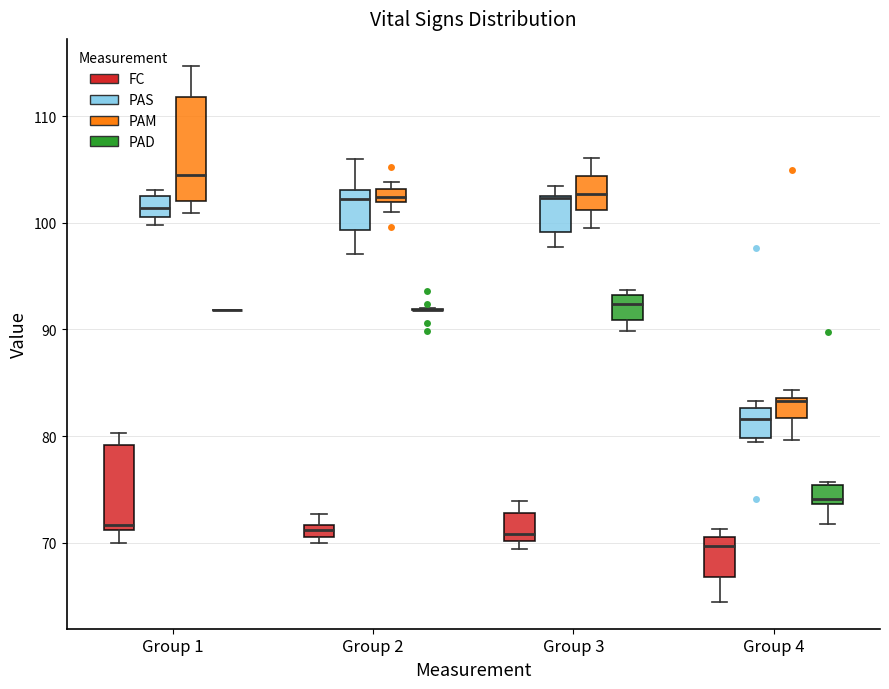

Which box is the tallest, from its lower edge to its upper edge?

Group 1 (PAM)